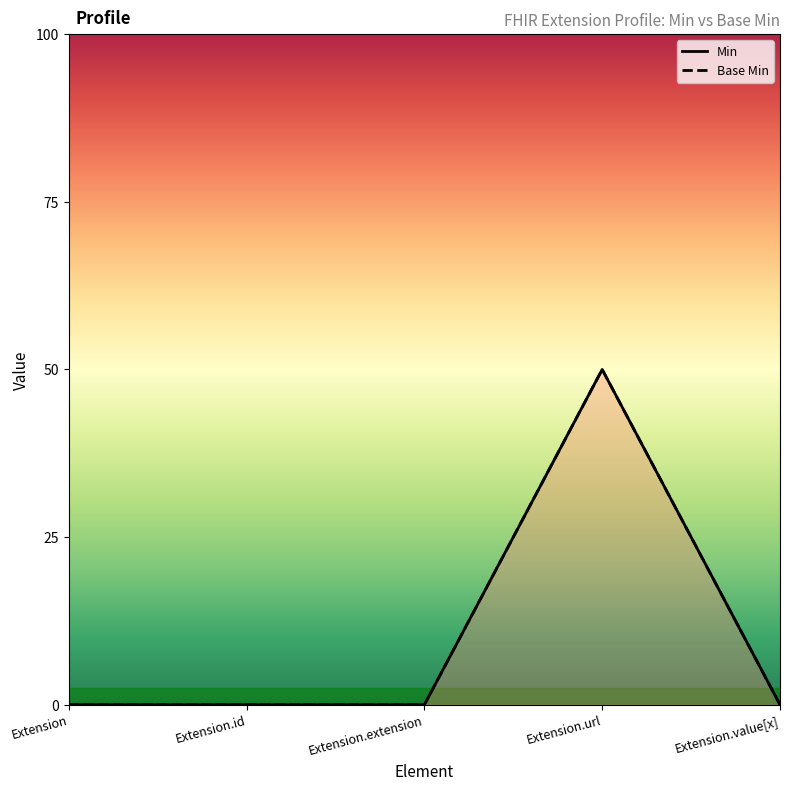

Where is the first local maximum for Base Min?

Extension.url